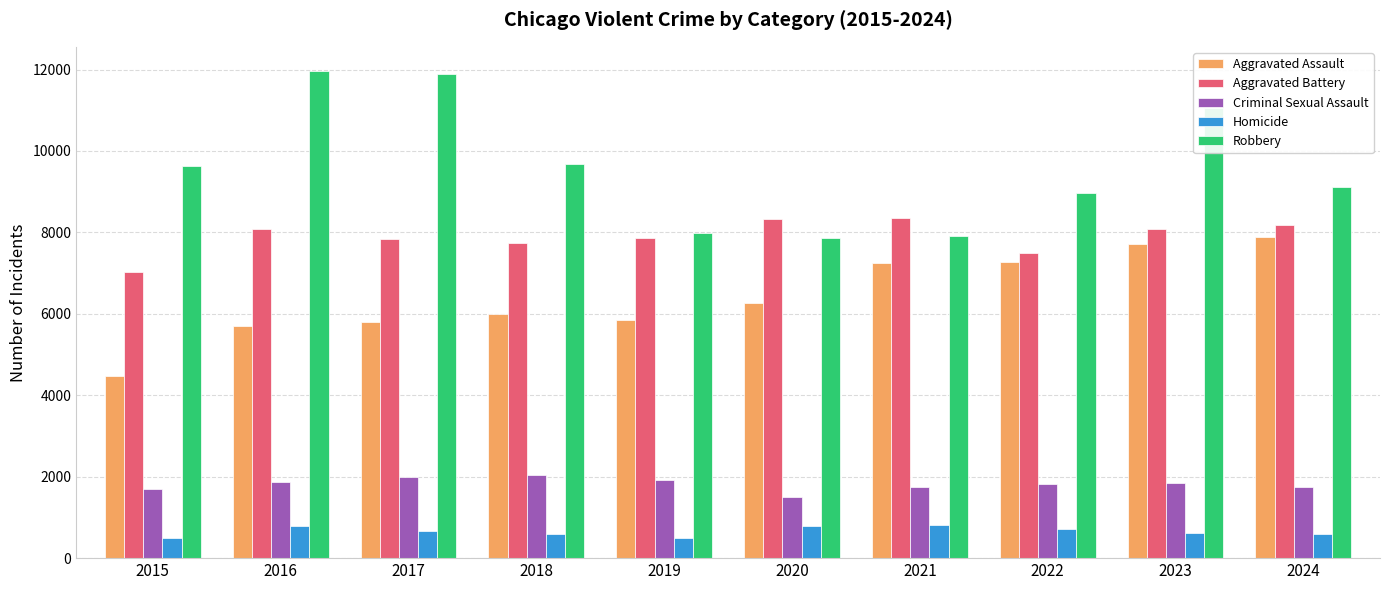

Which series has the largest total across all categories?

Robbery